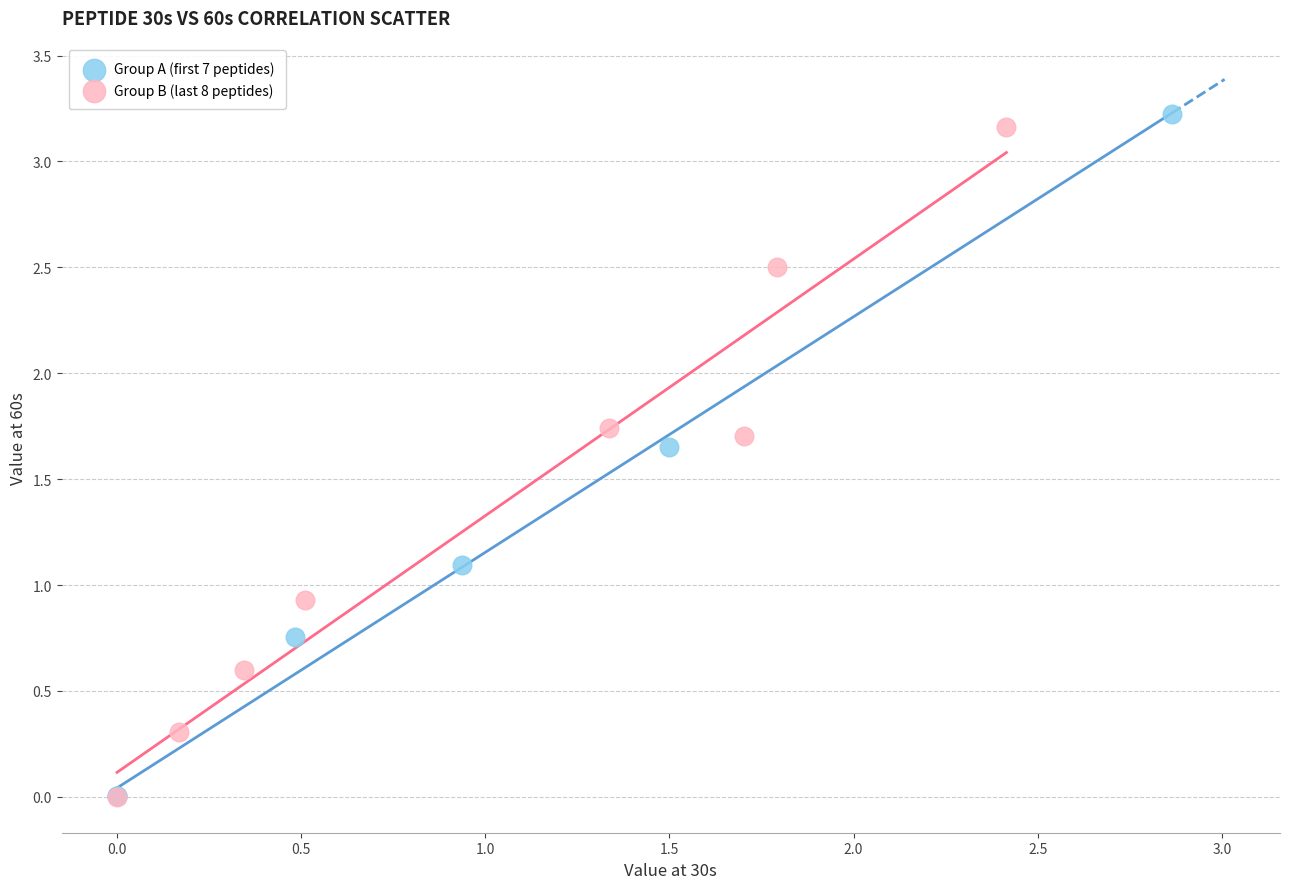

What are all the series names shown in the legend?

Group A (first 7 peptides), Group B (last 8 peptides)